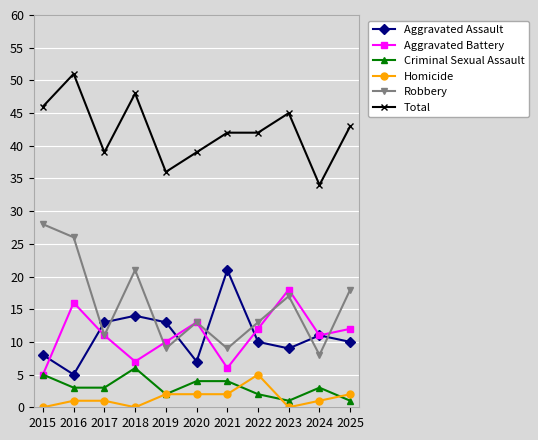

True or false: Aggravated Battery has a value of 18 at 2023.

True